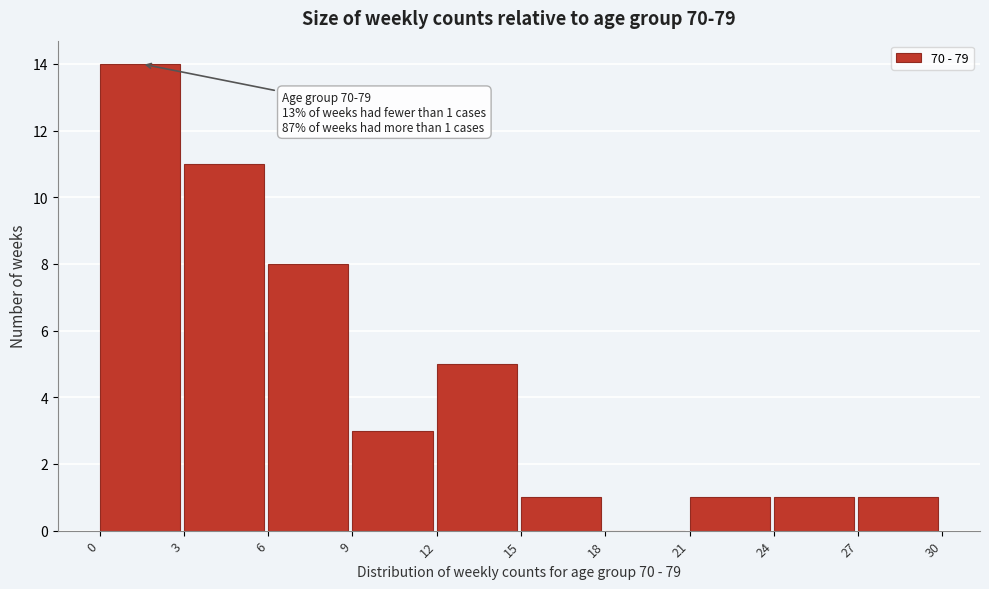

Which range on the x-axis has the tallest bar?

0 to 3